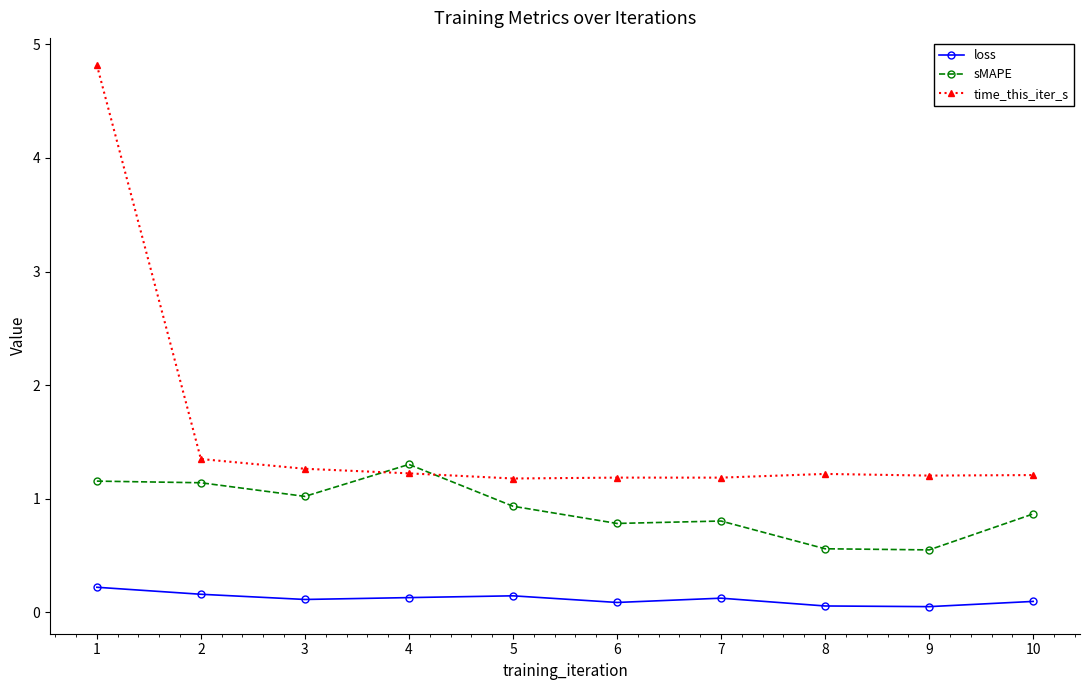

Is the value of loss at 1 greater than the value of time_this_iter_s at 5?

No